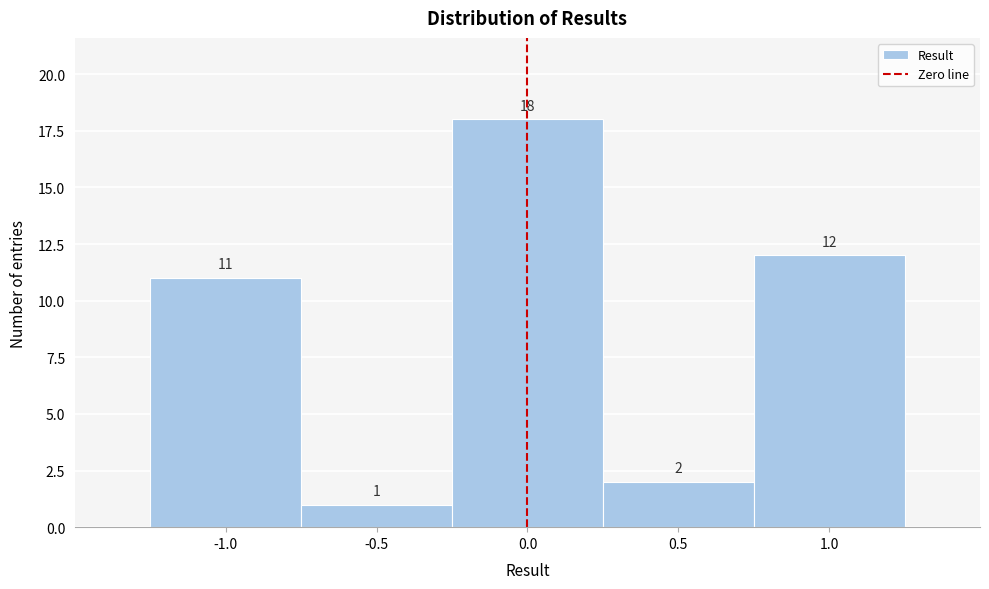

Reading left to right, list every bar in this chart as the range it spans on the x-axis followed by its height.

-1.25 to -0.75: 11
-0.75 to -0.25: 1
-0.25 to 0.25: 18
0.25 to 0.75: 2
0.75 to 1.25: 12